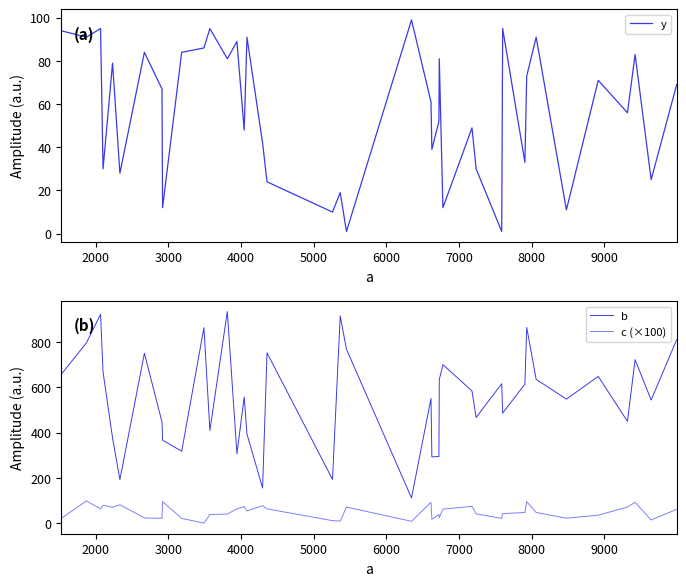

What is the minimum value for b?

112